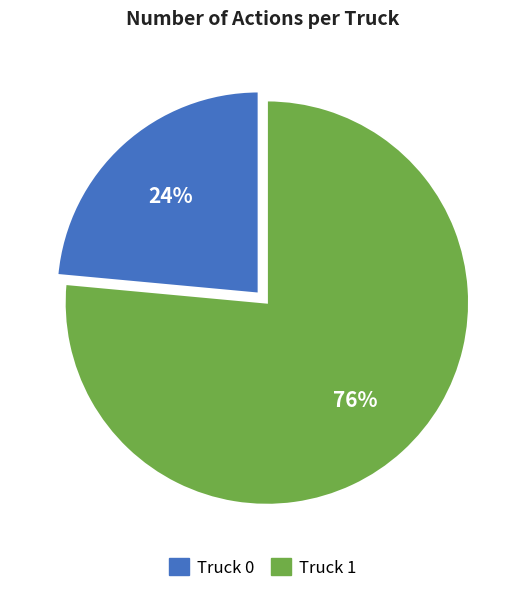

Combined, do Truck 0 and Truck 1 account for over 50%?

Yes